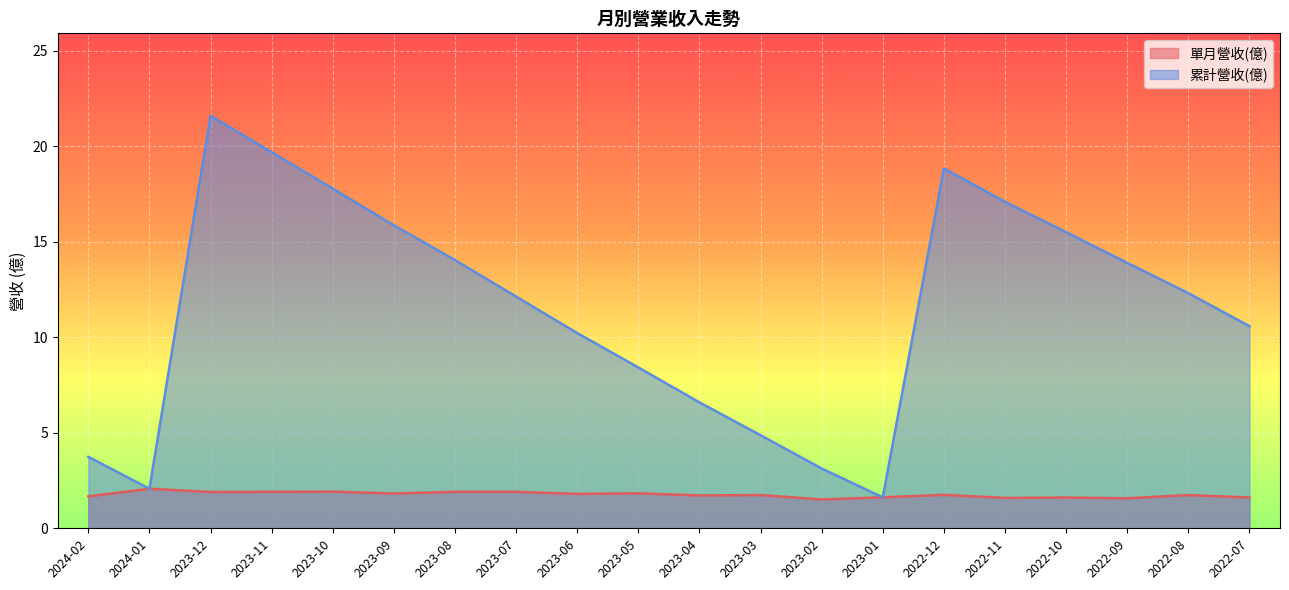

The 累計營收(億) series shows 3.1 at 2023-02. True or false?

True